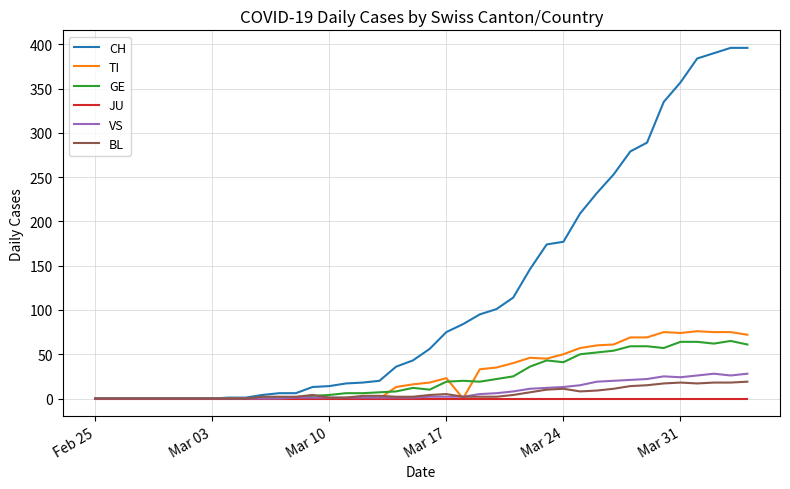

What is the maximum value shown in the chart?

396